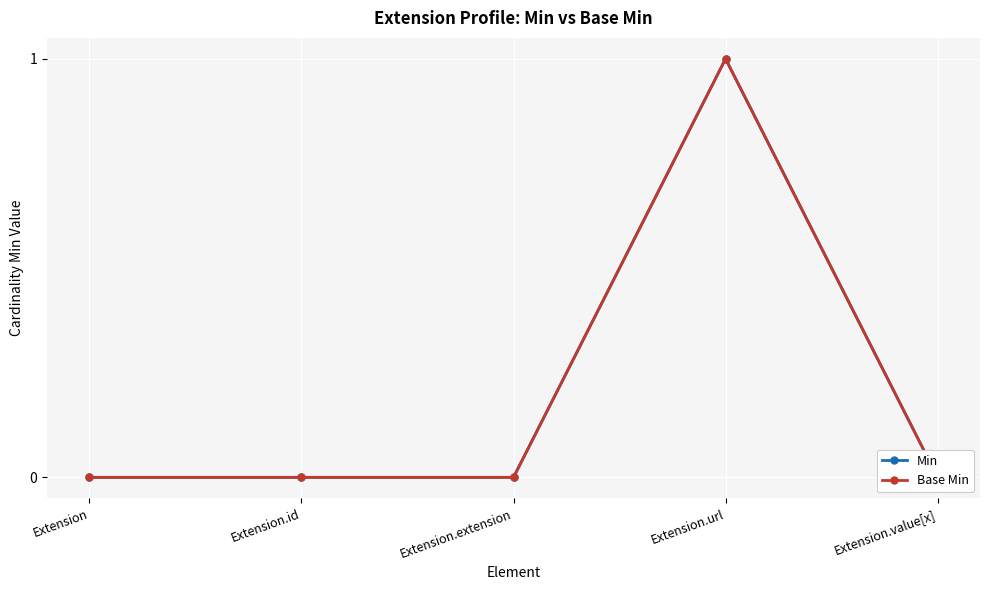

True or false: Min and Base Min intersect in this chart.

False